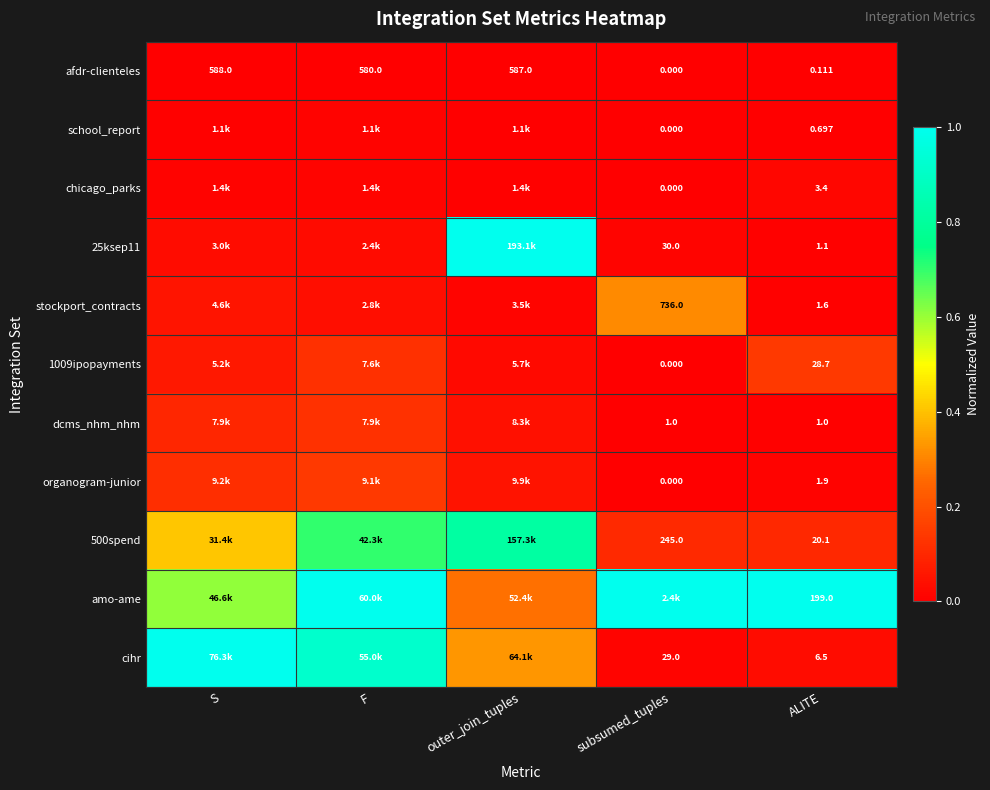

At which label does afdr-clienteles reach its minimum?

subsumed_tuples